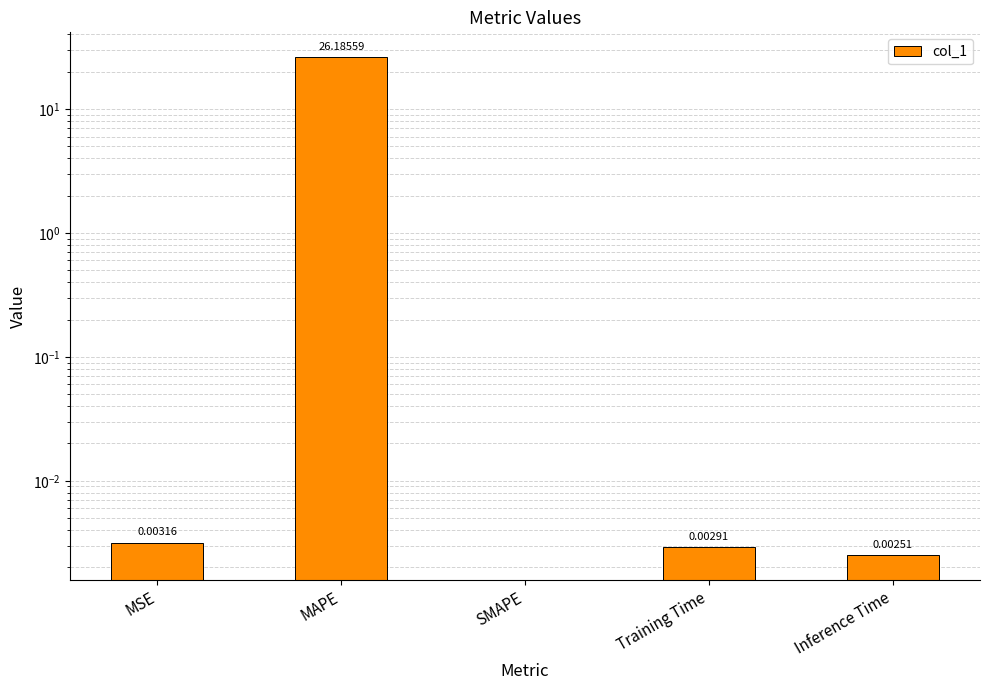

What is the average value?

5.2